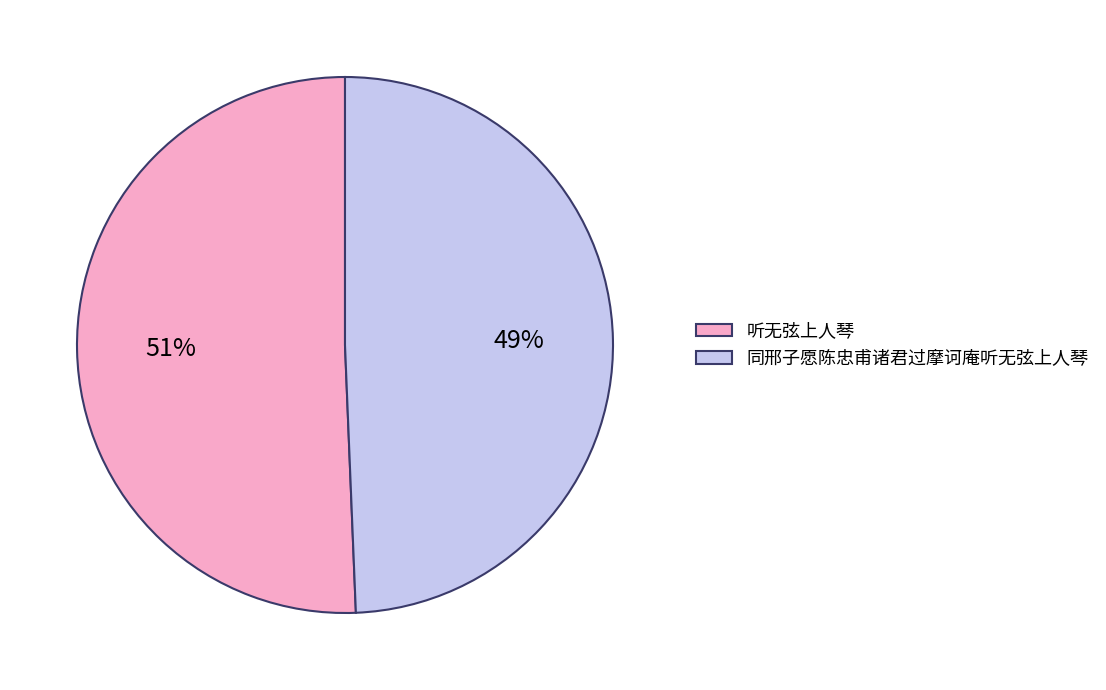

Is it true that 听无弦上人琴 is 42% of the pie?

False